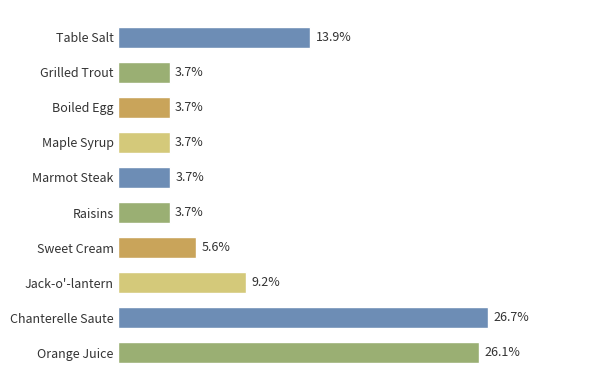

Between Raisins and Sweet Cream, which is larger?

Sweet Cream